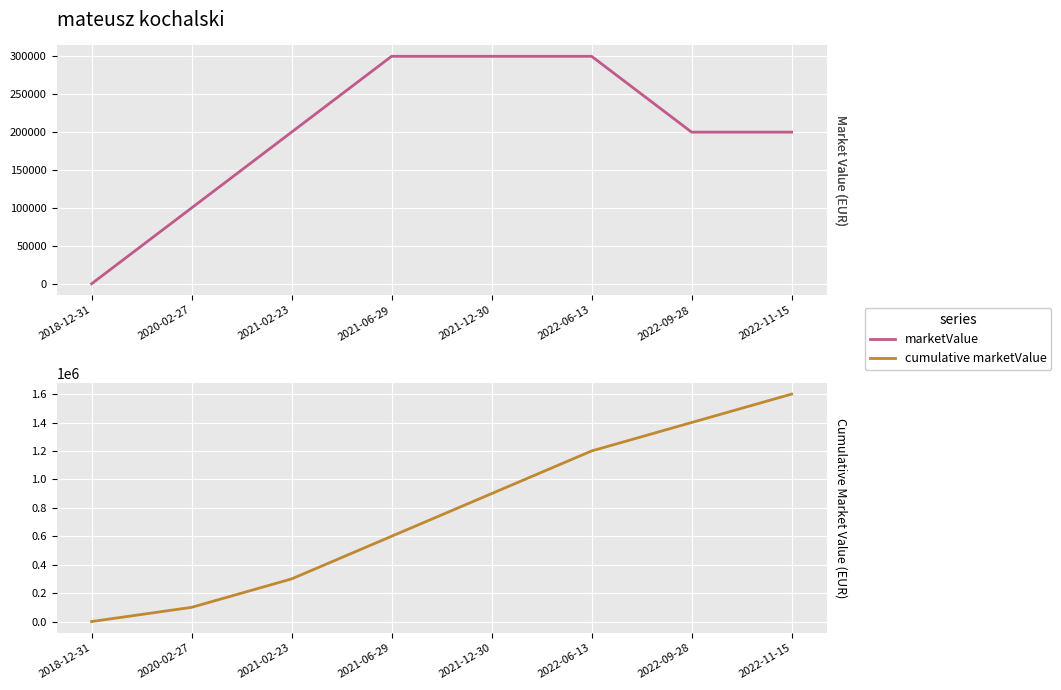

True or false: cumulative marketValue has more than 1 points higher than both neighbors.

False